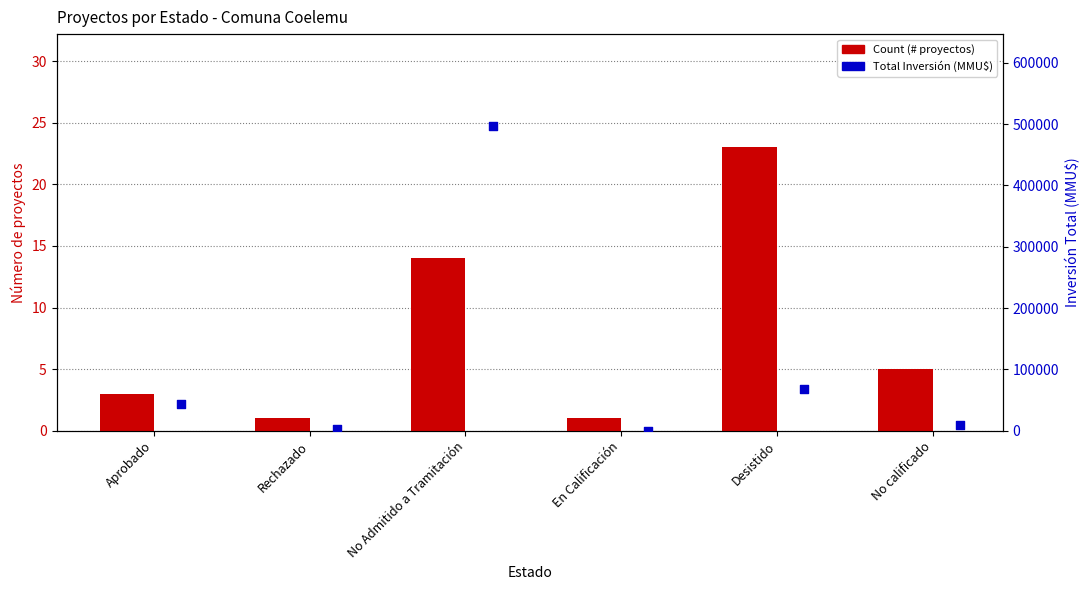

Which series has the largest Y range (max minus min)?

Total Inversión (MMU$)